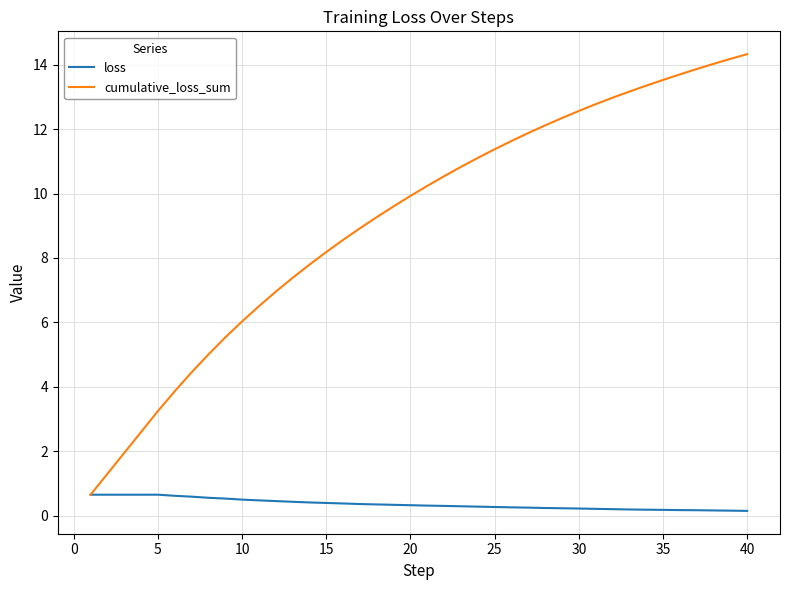

Rank the series by their maximum value, from lowest to highest.

loss, cumulative_loss_sum